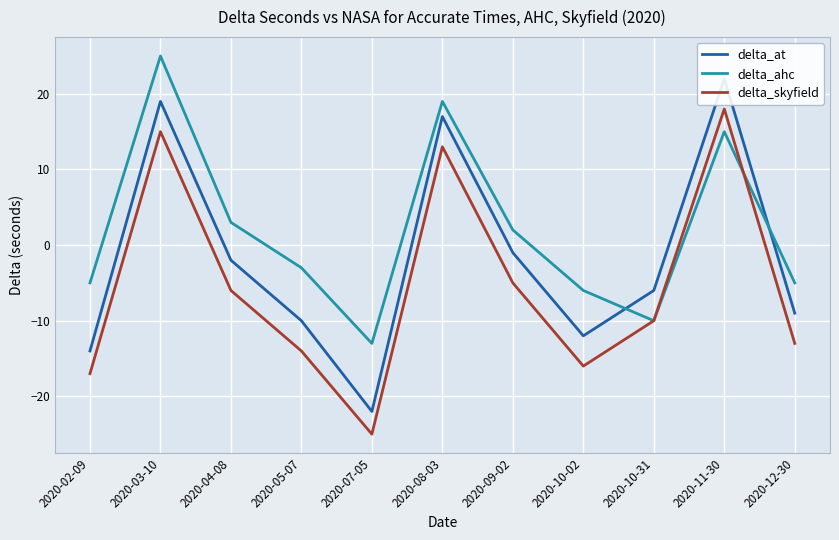

Which series has the largest total across all categories?

delta_ahc